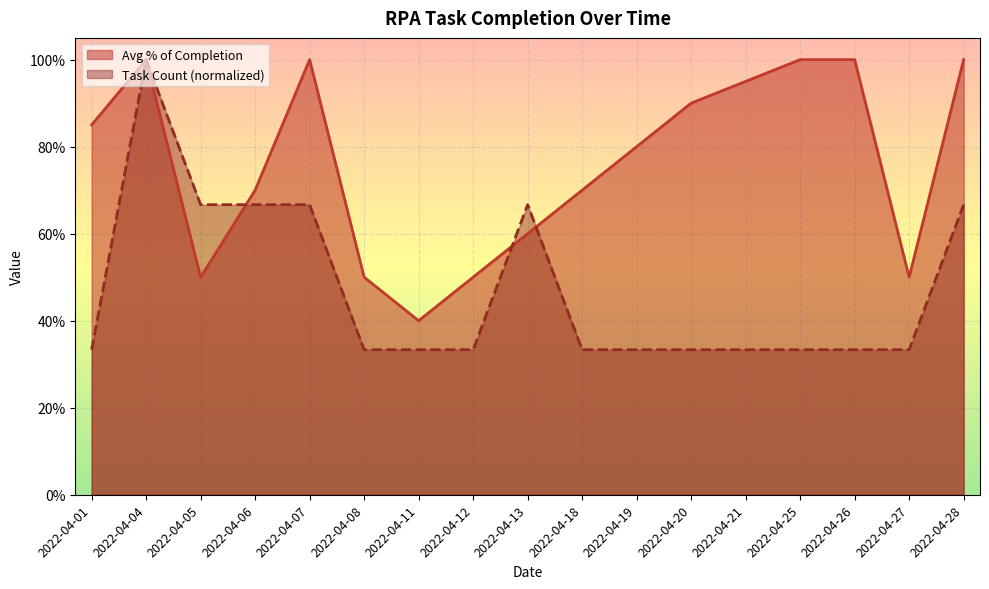

How many lines are shown in the chart?

2